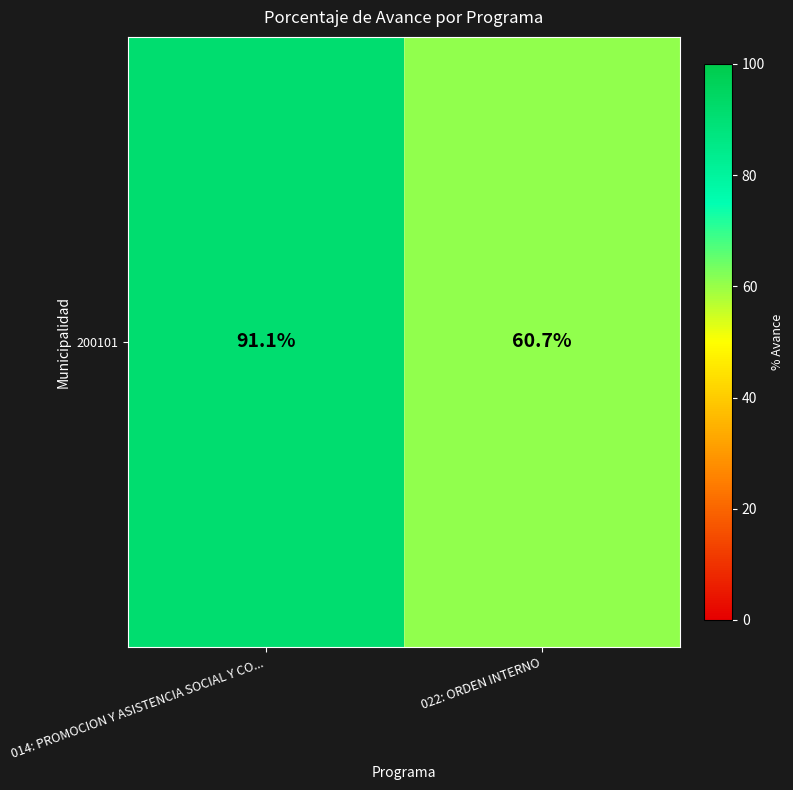

What is the sum of the values at 022: ORDEN INTERNO and 014: PROMOCION Y ASISTENCIA SOCIAL Y CO...?

151.8